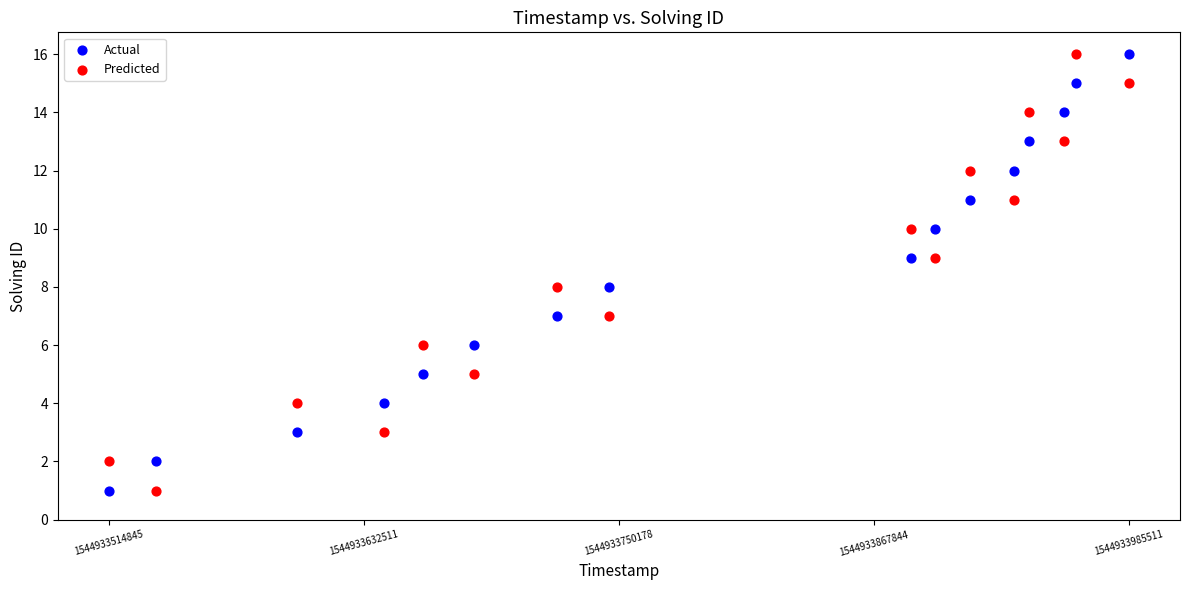

What is the X range (max minus min) for the scatter plot?

470666